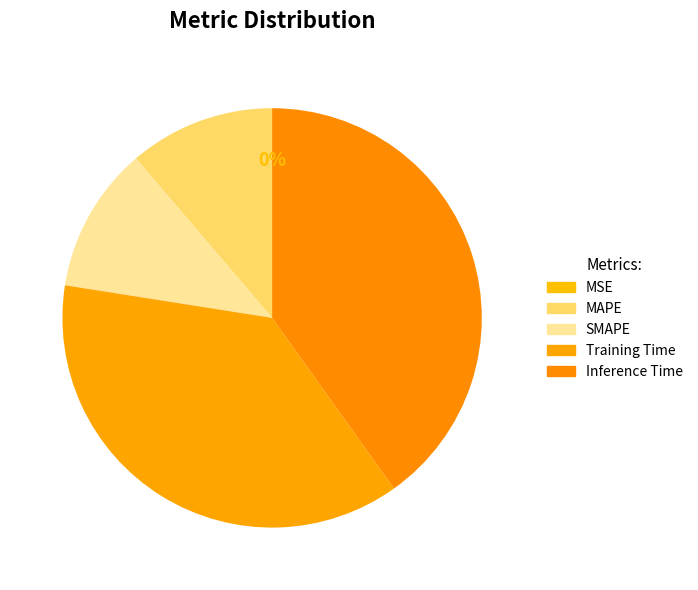

To the nearest percent, what portion does Training Time represent?

37%